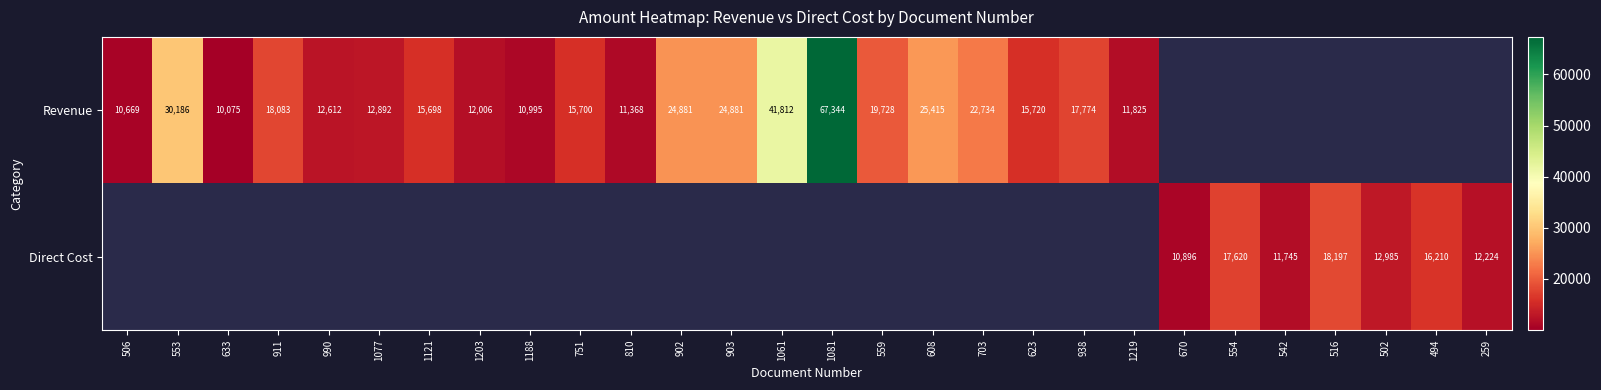

What is the difference between the Revenue values at 990 and 1081?

54732